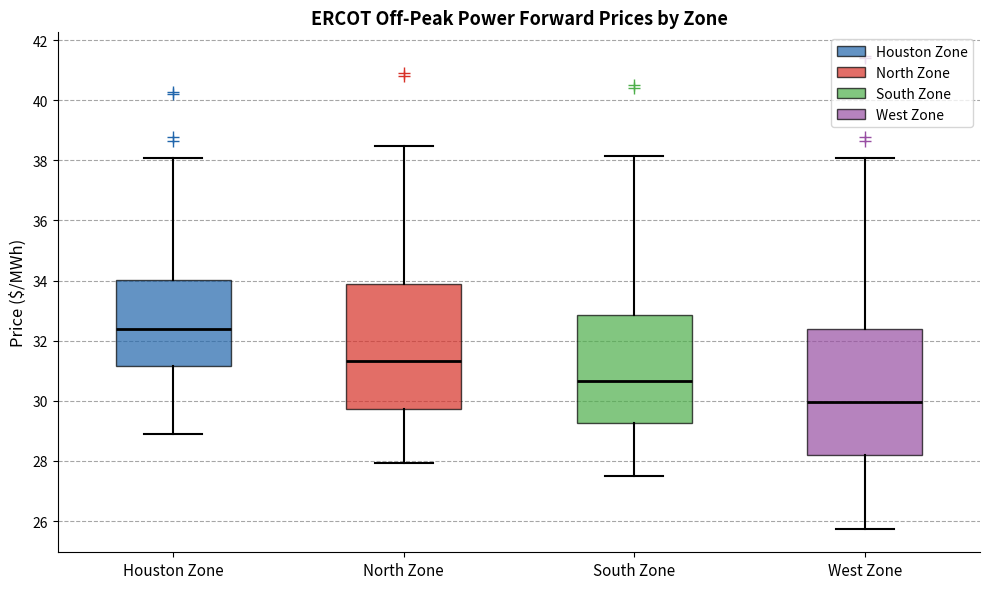

Where is the upper edge of the box for North Zone on the y-axis? The values are not printed on the chart, so give them approximately, as read against the axis.

34.0